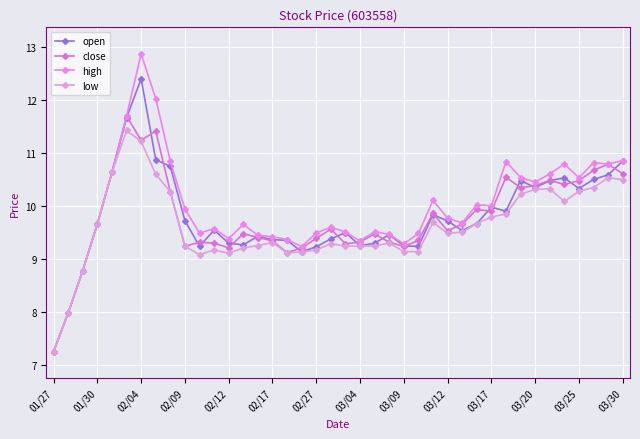

How many data points does each series have?

40